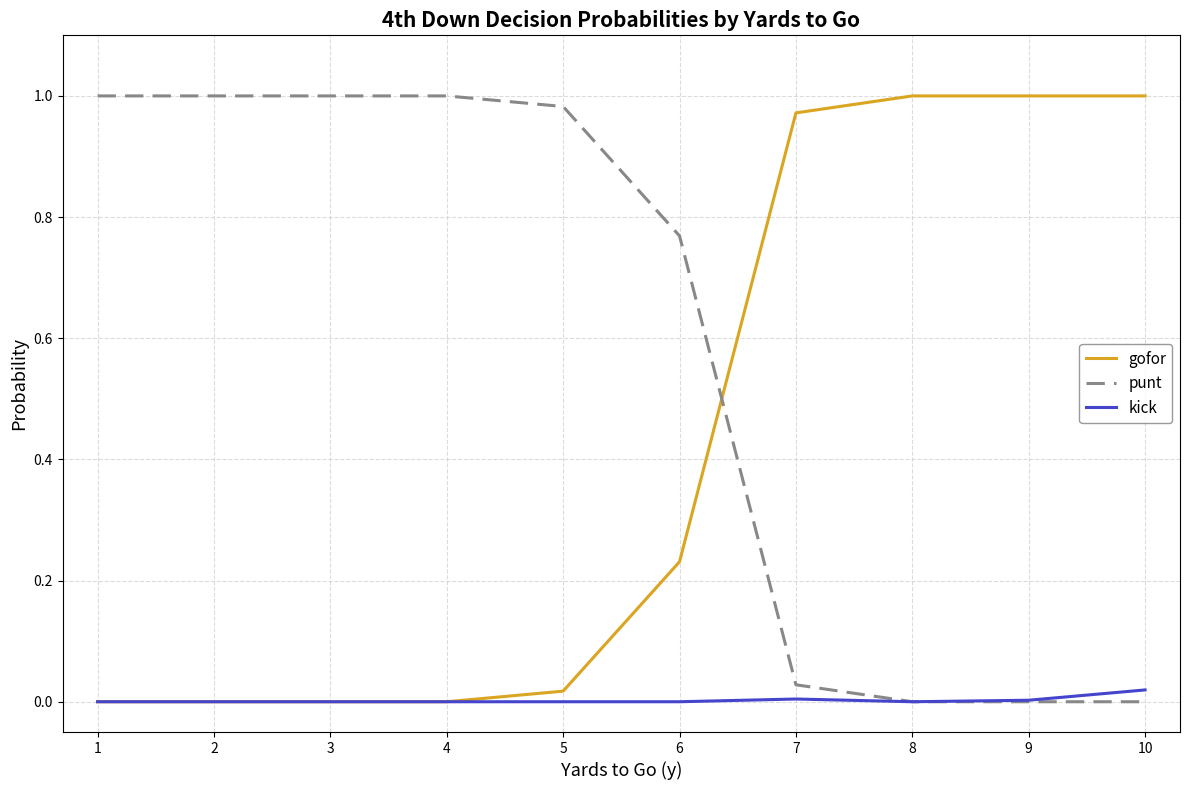

Rank the series by their average value, from highest to lowest.

punt, gofor, kick